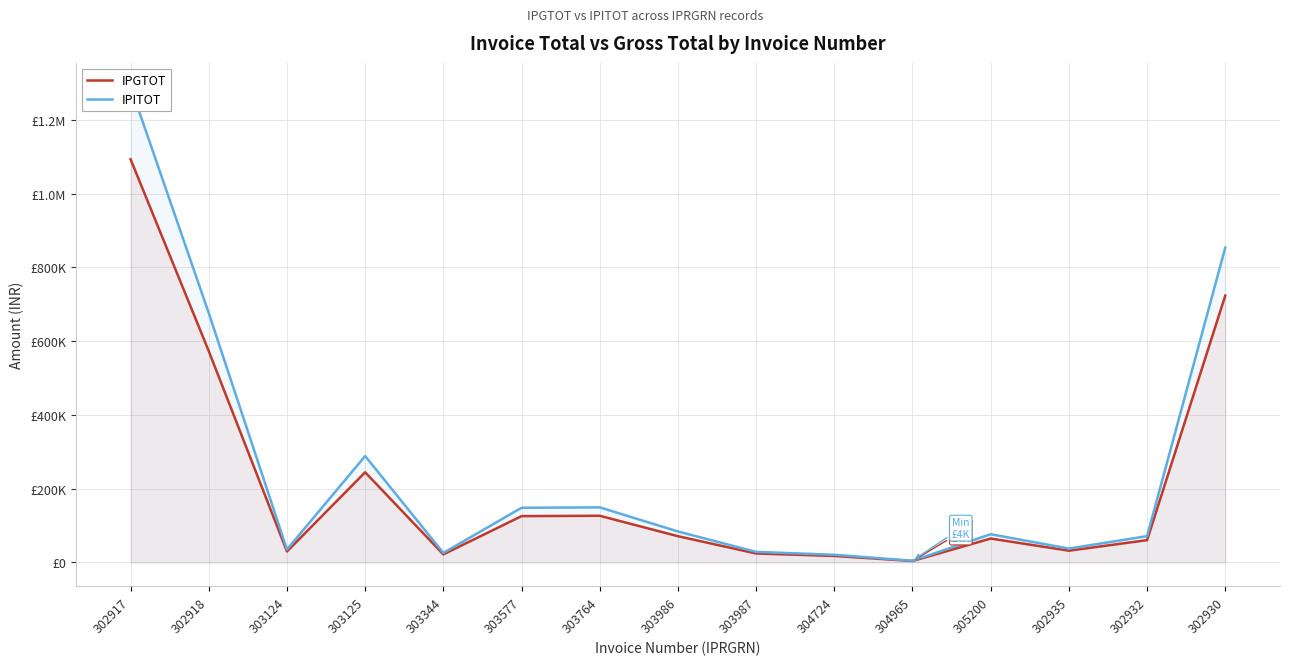

What position from the left is 302918?

2